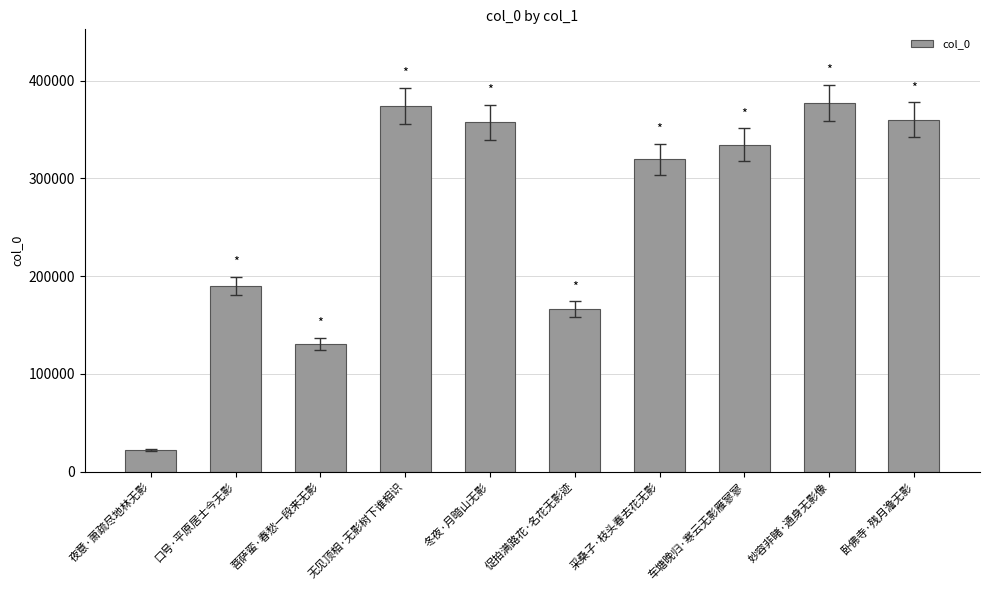

Is it true that the value at 口号·平原居士今无影 is 189991?

True